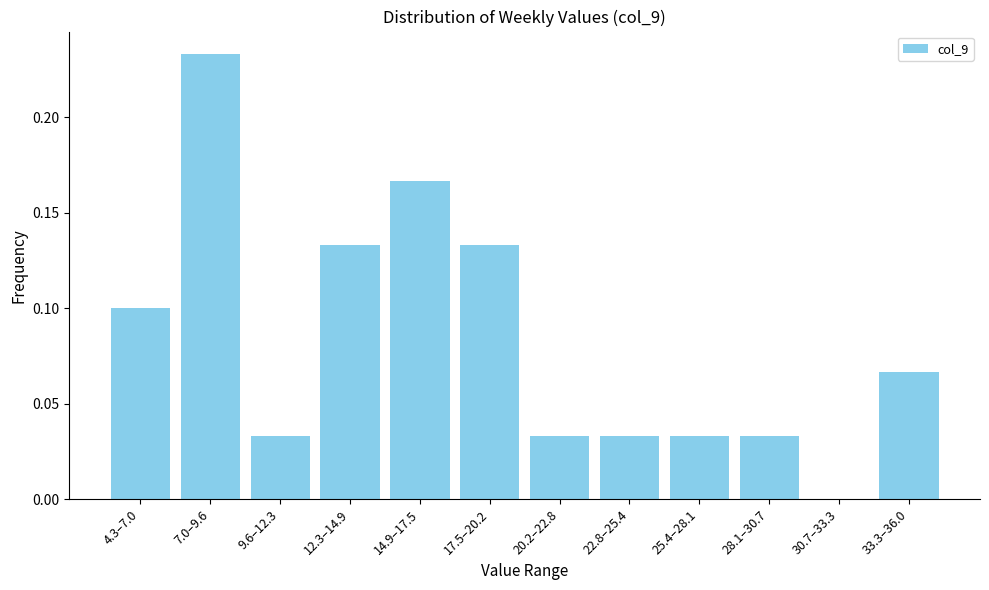

The value at 33.3–36.0 is 0.0. True or false?

False